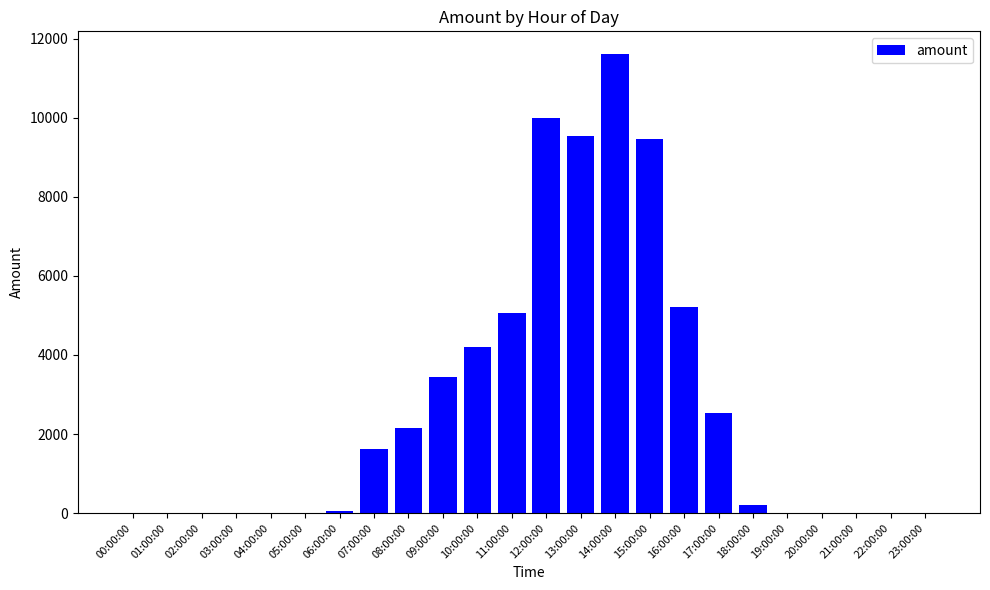

What is the maximum value shown in the chart?

11608